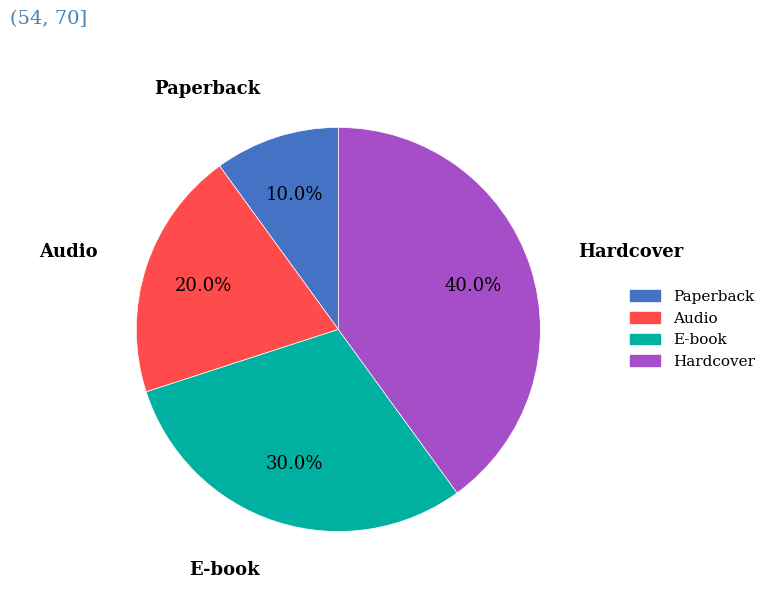

How many slices are in this pie chart?

4